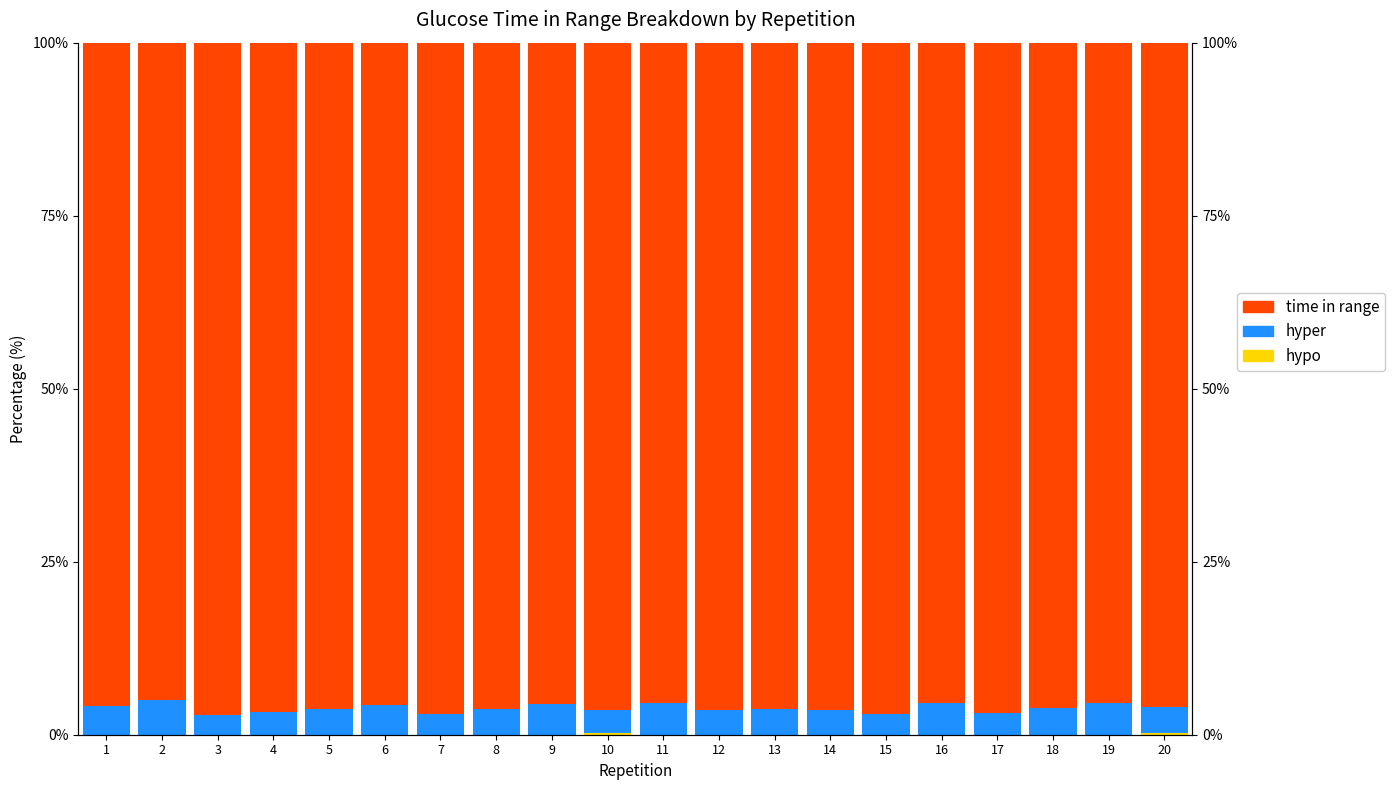

The value of time in range at 14 is 41.1. True or false?

False